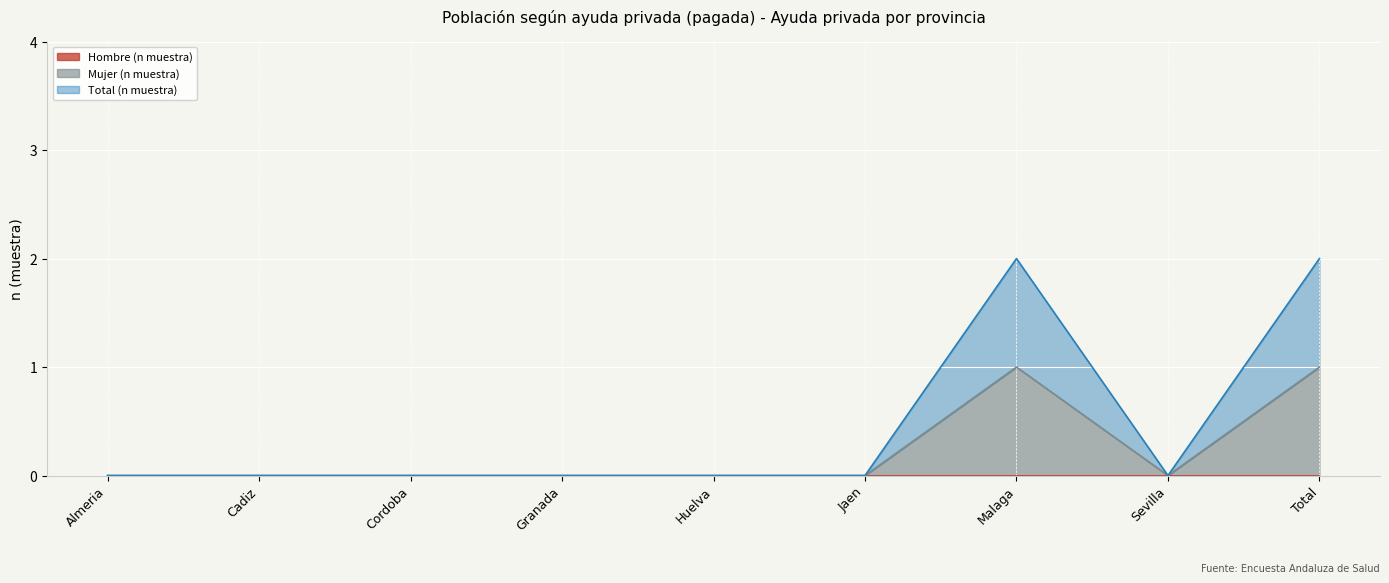

How many interior local peaks does the Mujer (n muestra) series have?

1